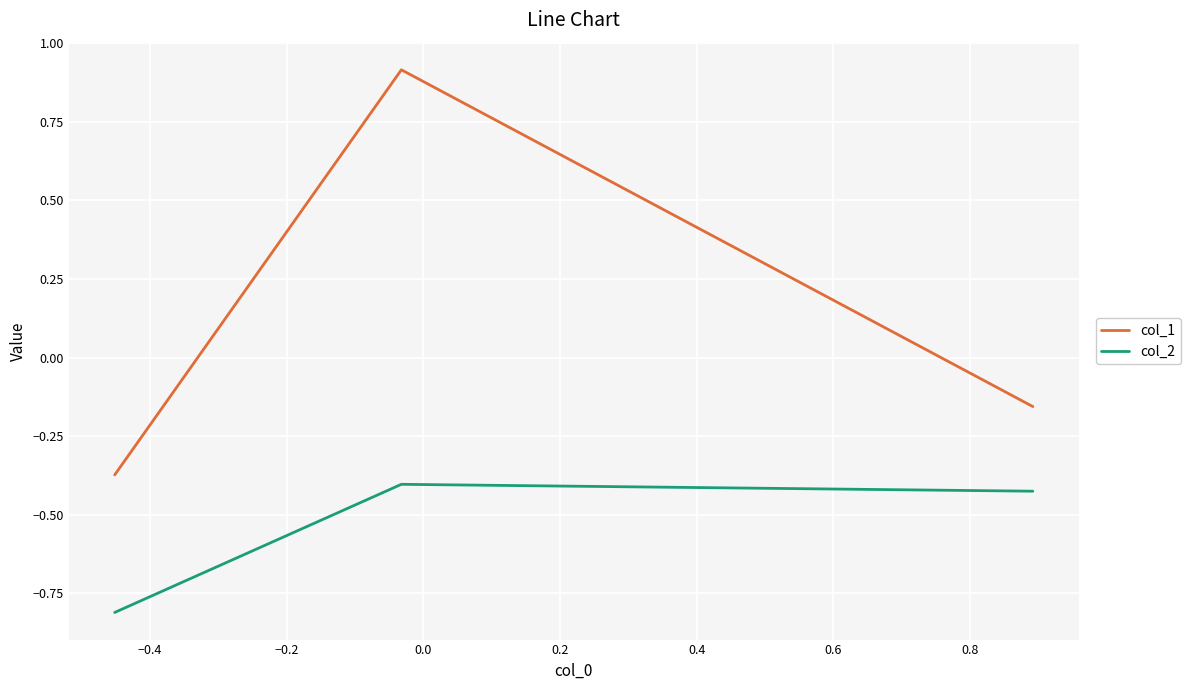

Which series has the widest spread of values?

col_1